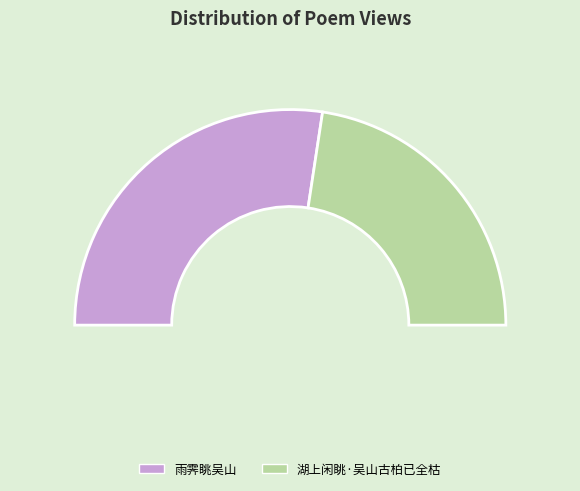

Which slice represents more than half of the pie?

雨霁眺吴山